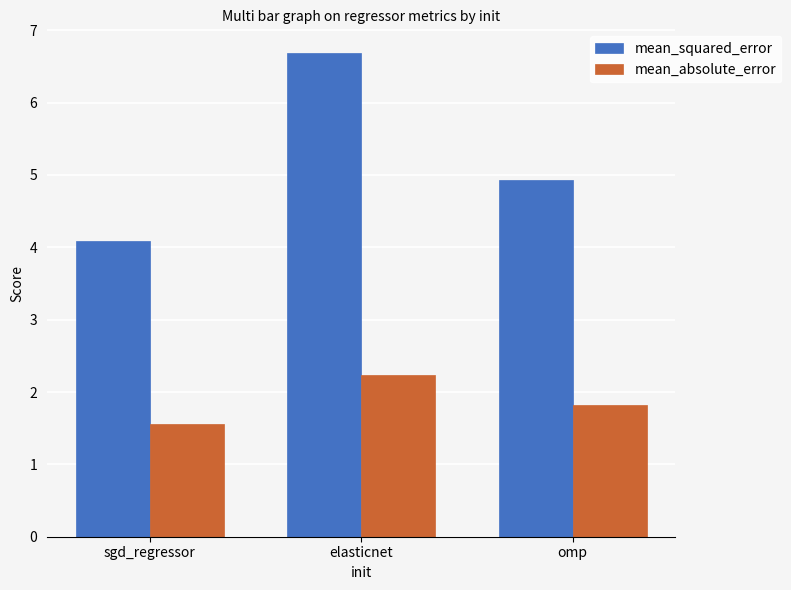

The mean_absolute_error series shows 2.2 at elasticnet. True or false?

True